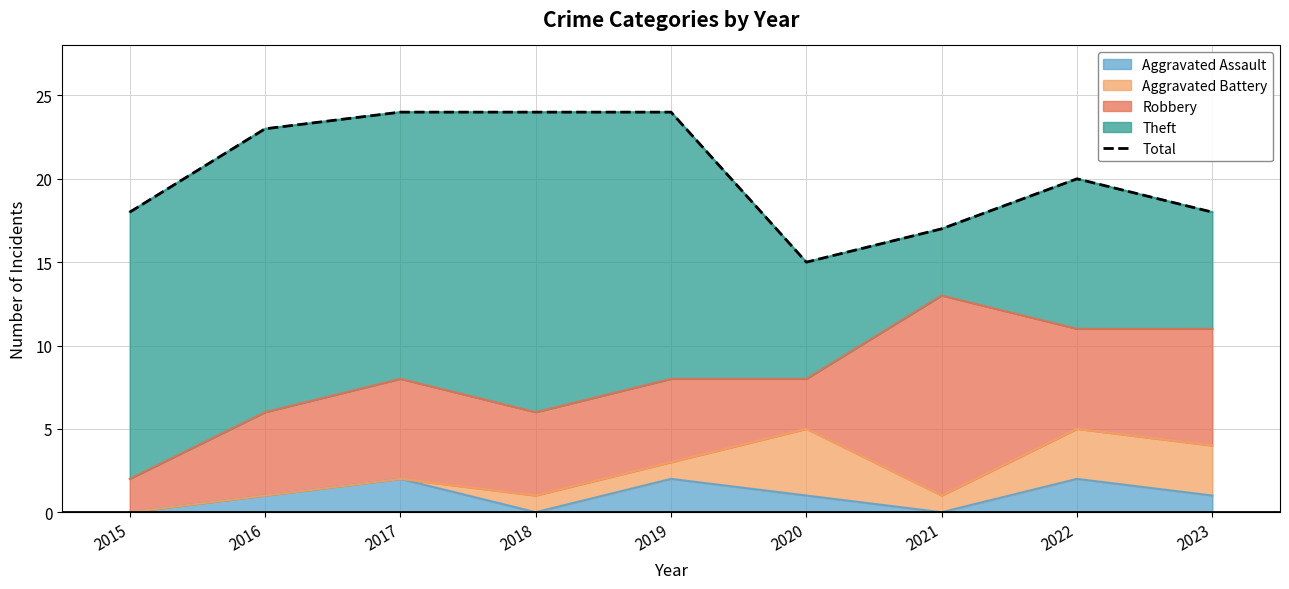

Reading left to right, transcribe all the data shown in this chart.

18	23	24	24	24	15	17	20	18